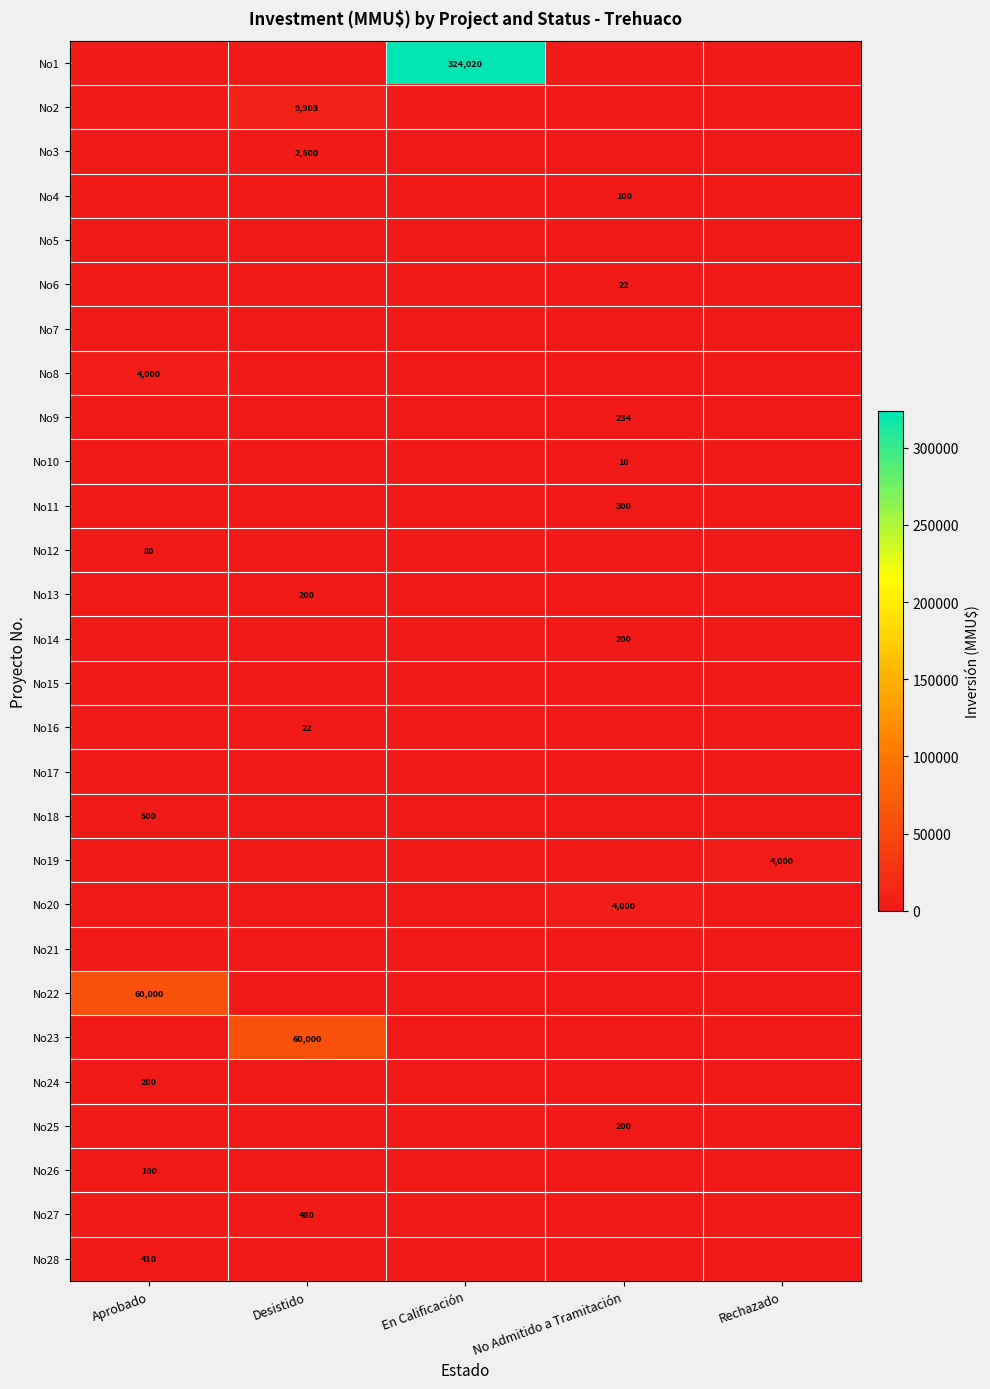

The value of No24 at Aprobado is 200. True or false?

True